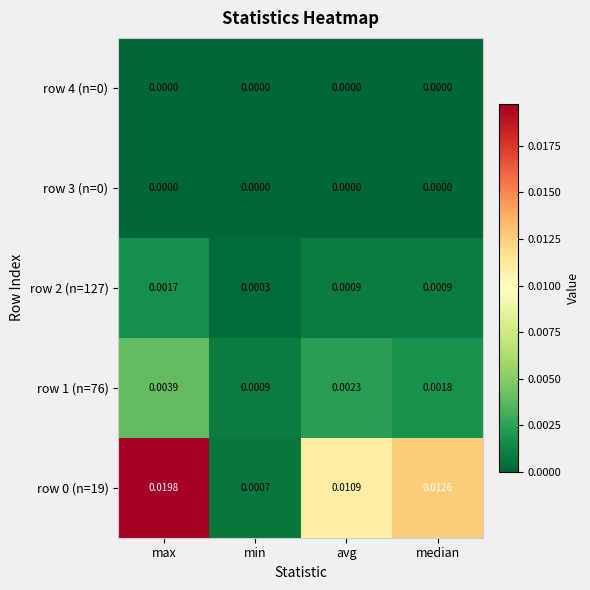

At which label does row 1 (n=76) reach its peak?

max